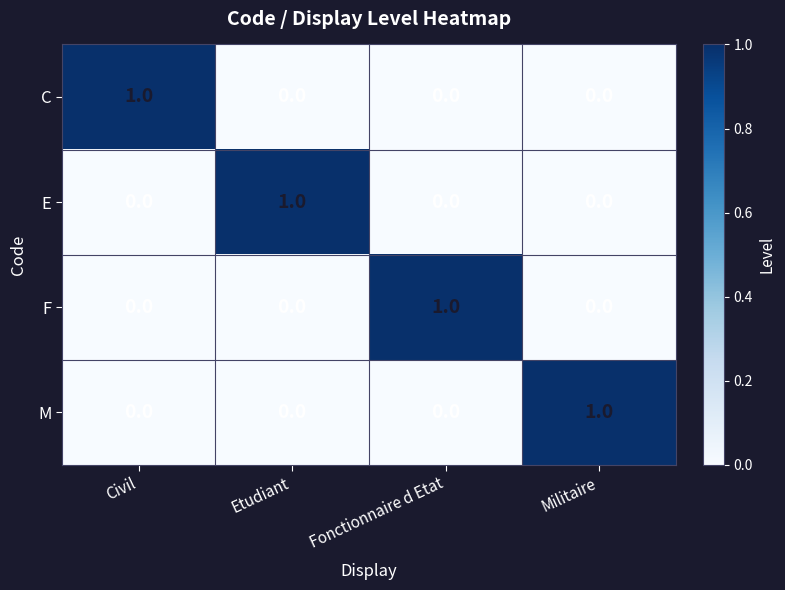

True or false: F has a value of 0 at Etudiant.

True